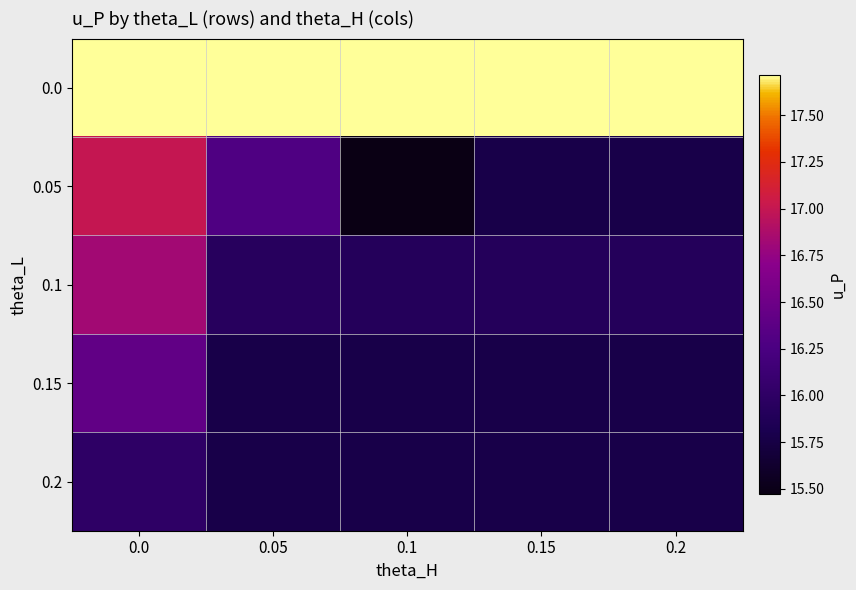

Reading right to left, list all the values displayed in this chart.

0.0: 0.2=17.7	0.15=17.7	0.1=17.7	0.05=17.7	0.0=17.7
0.05: 0.2=15.8	0.15=15.8	0.1=15.5	0.05=16.3	0.0=17.0
0.1: 0.2=15.9	0.15=15.9	0.1=15.9	0.05=15.9	0.0=16.8
0.15: 0.2=15.8	0.15=15.8	0.1=15.8	0.05=15.8	0.0=16.4
0.2: 0.2=15.8	0.15=15.8	0.1=15.8	0.05=15.8	0.0=16.0